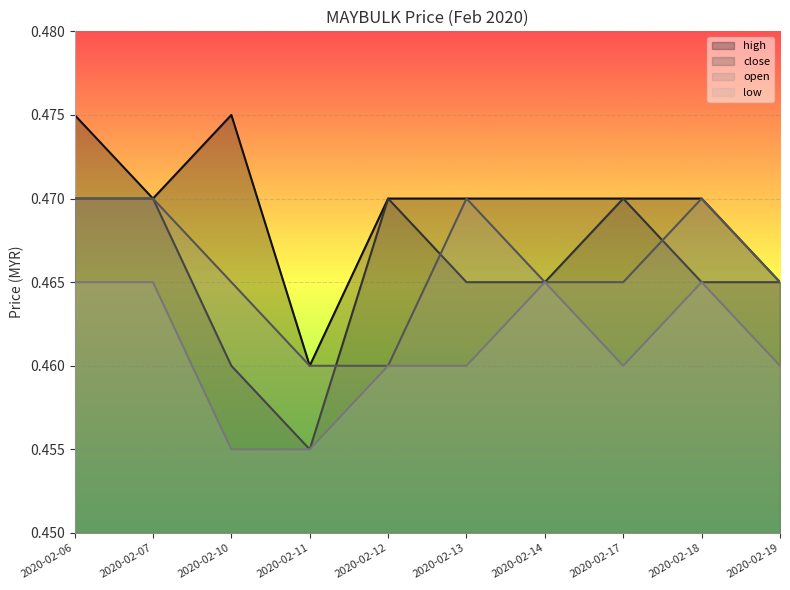

The value of close at 2020-02-19 is 0.5. True or false?

True